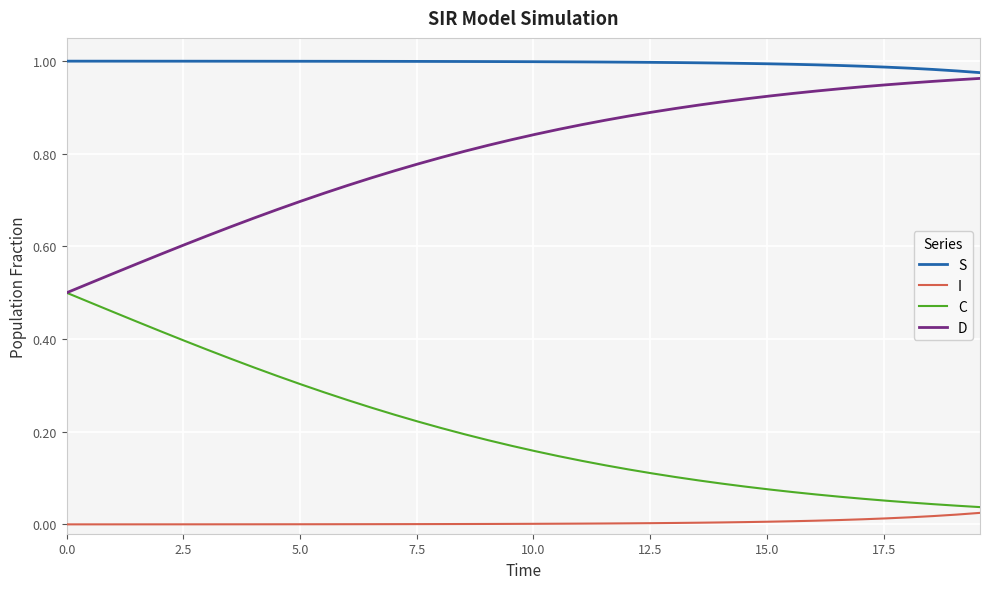

True or false: D and I intersect in this chart.

False